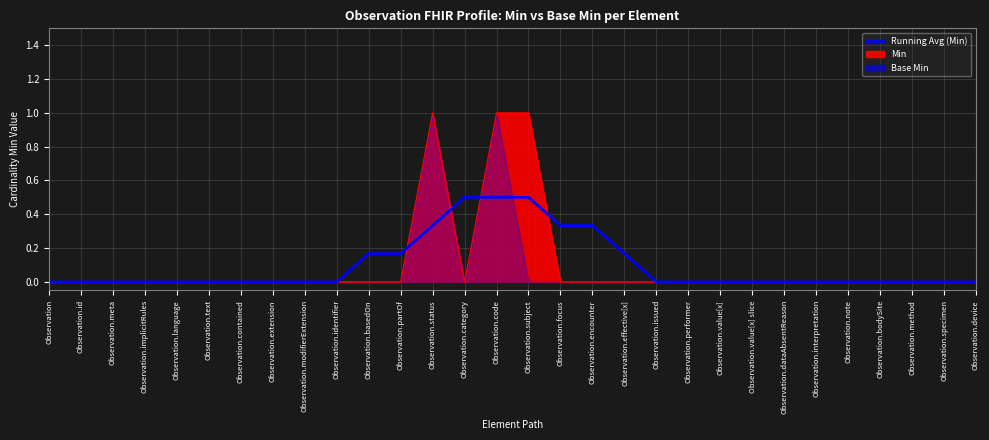

Rank the categories by value from highest to lowest.

Observation.category, Observation.code, Observation.subject, Observation.status, Observation.focus, Observation.encounter, Observation.basedOn, Observation.partOf, Observation.effective[x], Observation, Observation.id, Observation.meta, Observation.implicitRules, Observation.language, Observation.text, Observation.contained, Observation.extension, Observation.modifierExtension, Observation.identifier, Observation.issued, Observation.performer, Observation.value[x], Observation.value[x] slice, Observation.dataAbsentReason, Observation.interpretation, Observation.note, Observation.bodySite, Observation.method, Observation.specimen, Observation.device